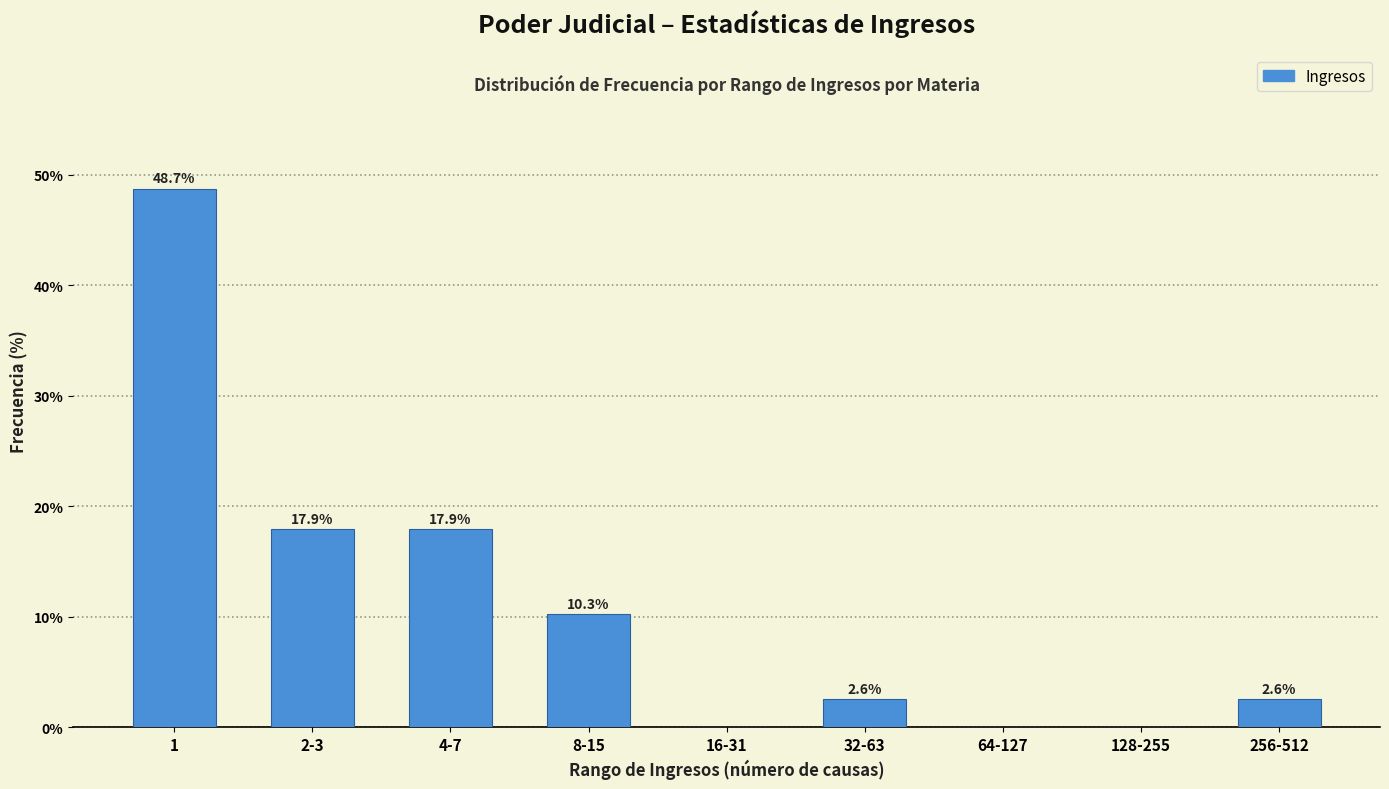

Reading left to right, extract all data points from this chart.

1=48.7	2-3=17.9	4-7=17.9	8-15=10.3	16-31=0.0	32-63=2.6	64-127=0.0	128-255=0.0	256-512=2.6